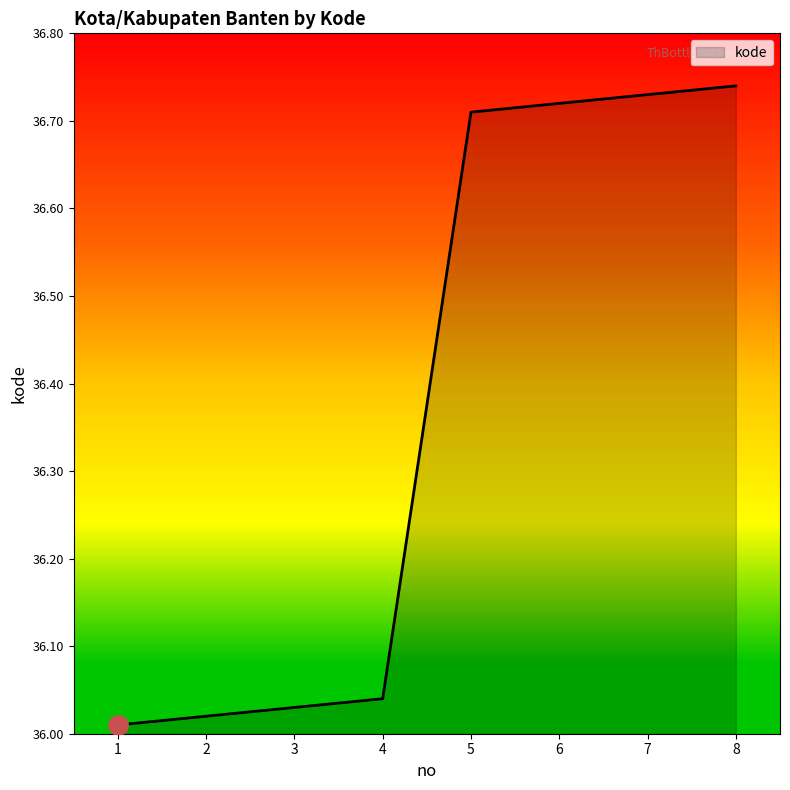

What is the ratio of the value at 7 to the value at 8?

1.0